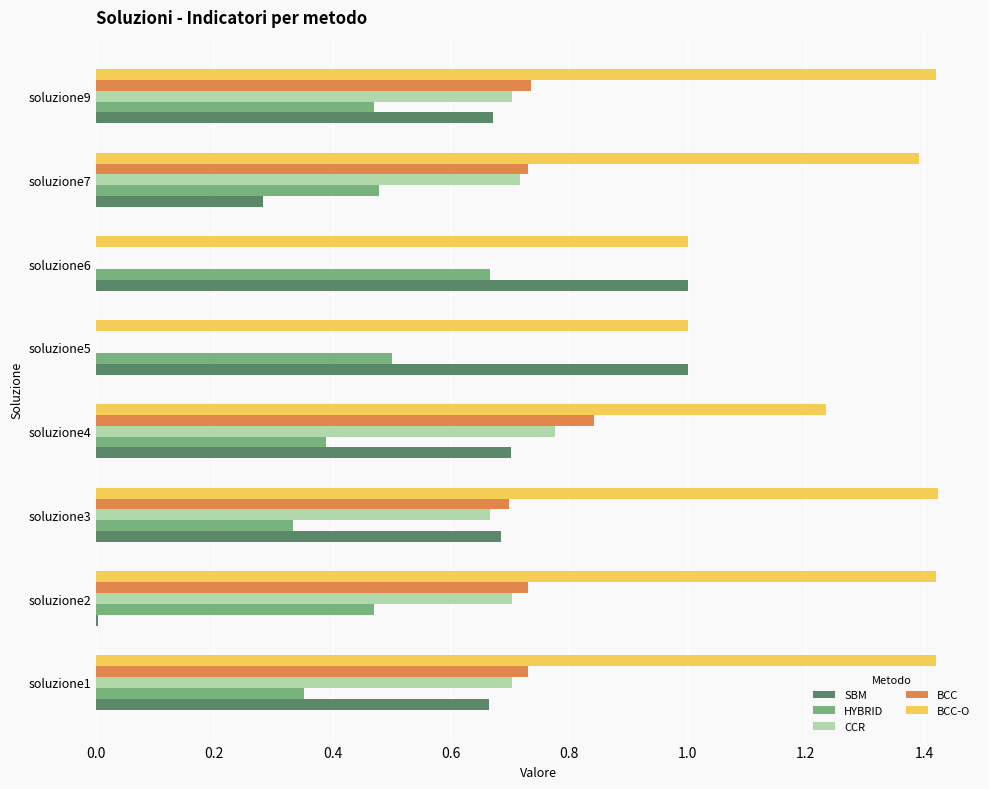

Is the value of CCR at soluzione6 greater than the value of BCC at soluzione3?

No